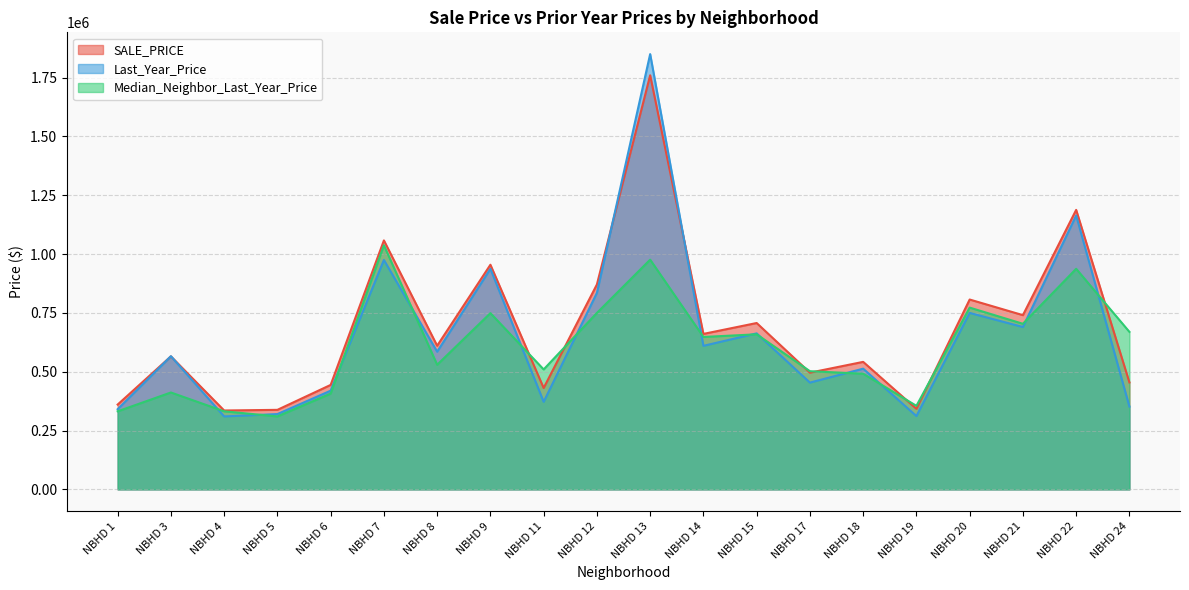

Between NBHD 19 and NBHD 4, which is larger?

NBHD 19